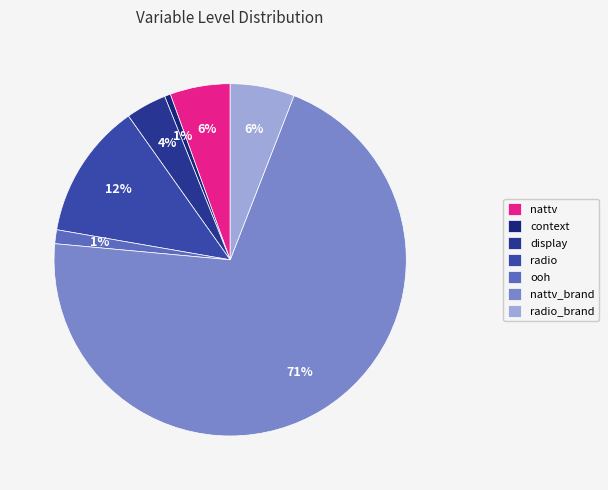

Rank the categories by value from lowest to highest.

context, ooh, display, nattv, radio_brand, radio, nattv_brand